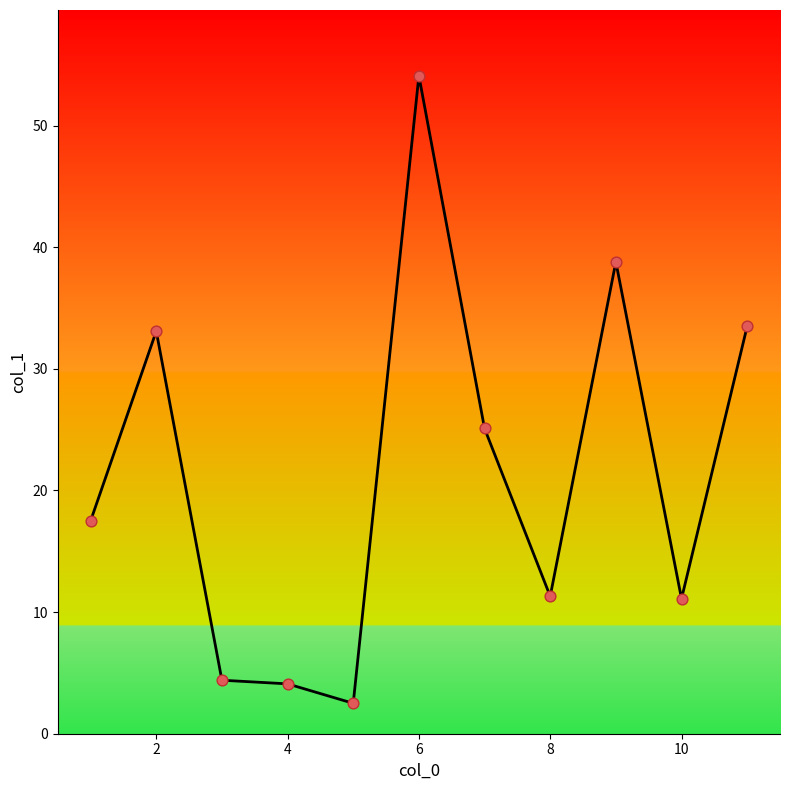

What is the greatest value displayed?

54.1